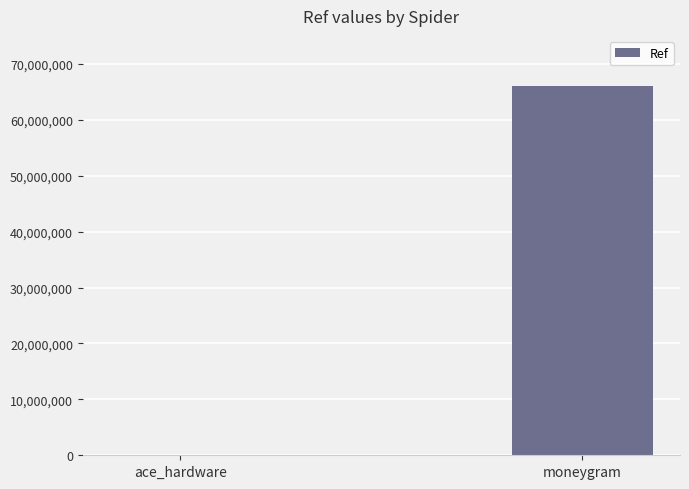

At which label is the value closest to 33021257?

ace_hardware